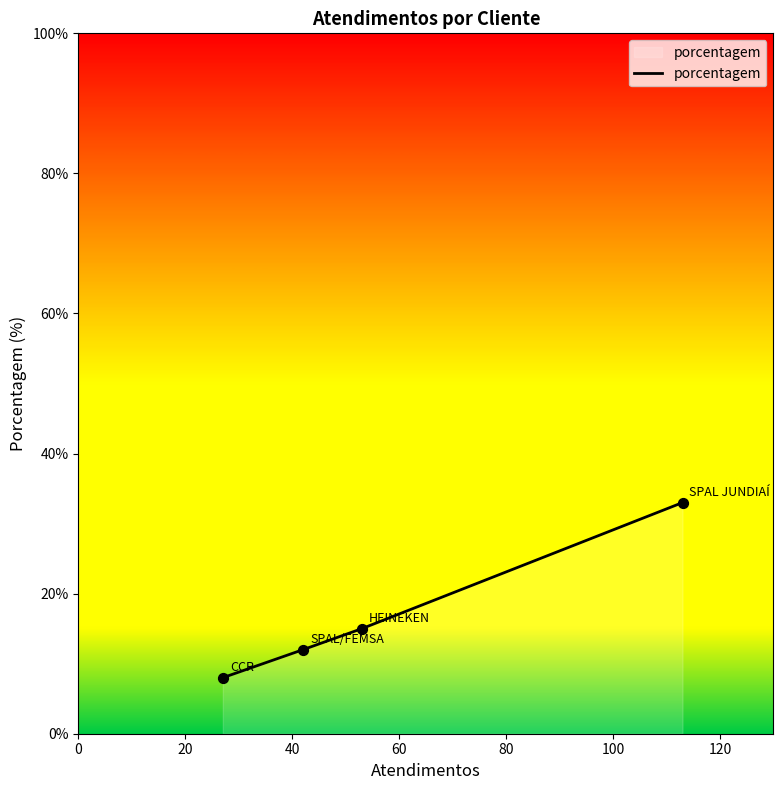

What is the difference between the second highest and second lowest values?

3